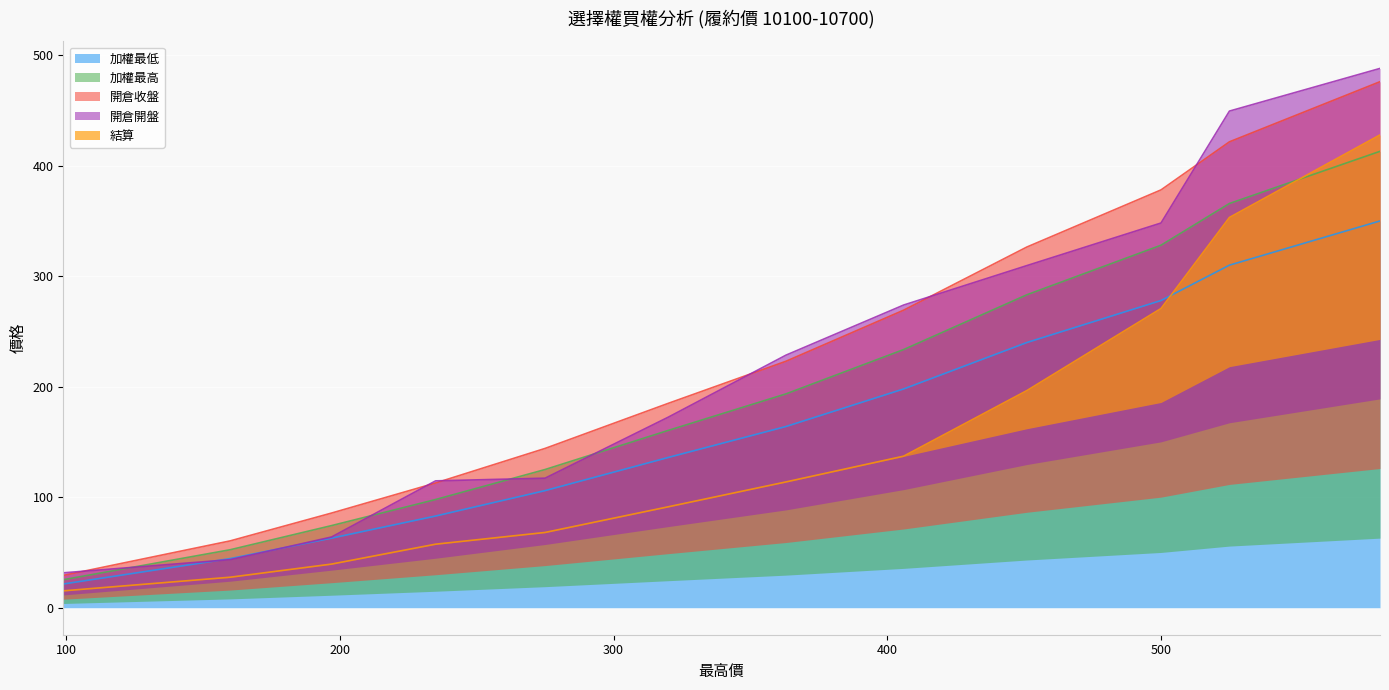

What is the sum of all 加權最低 values?

1994.0